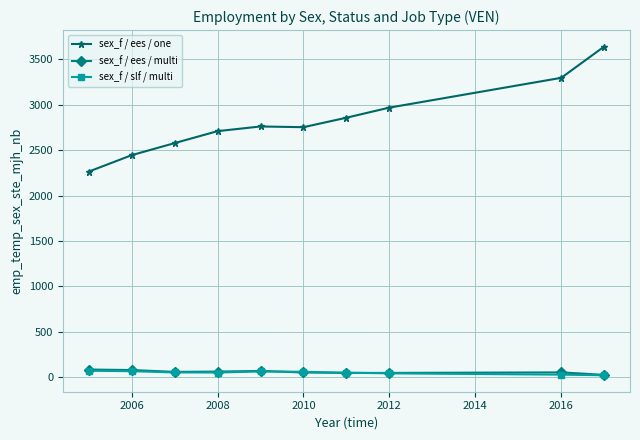

Is this an area chart (filled region under the line)?

No